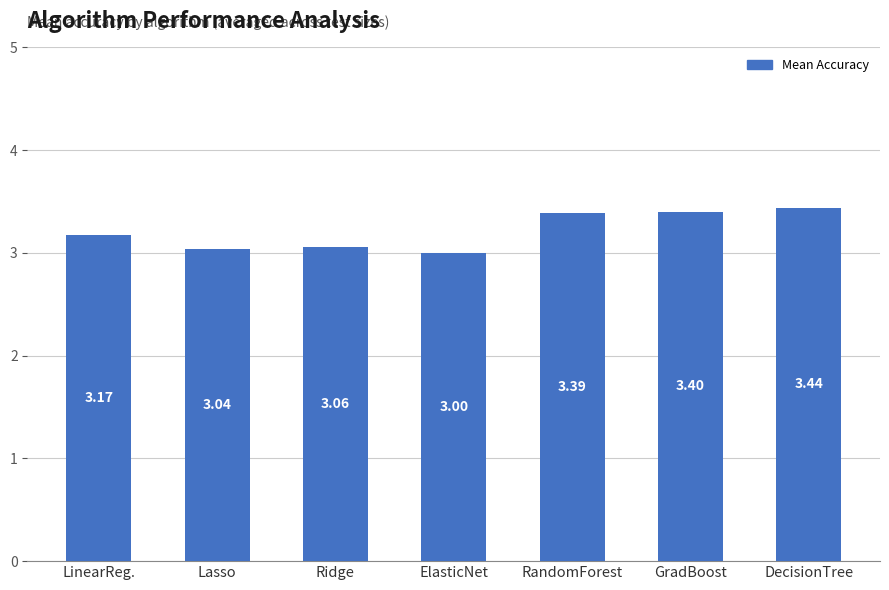

Count the number of categories in the chart.

7